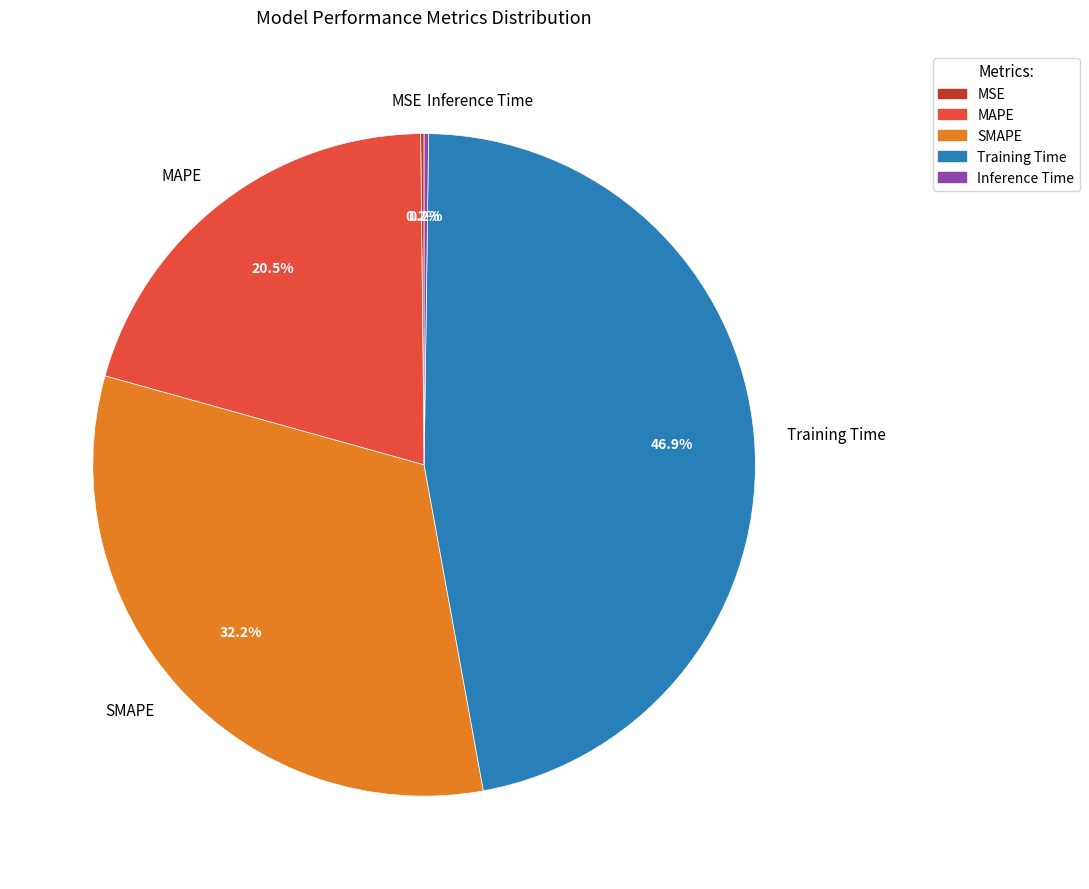

Which has a higher value, SMAPE or MAPE?

SMAPE